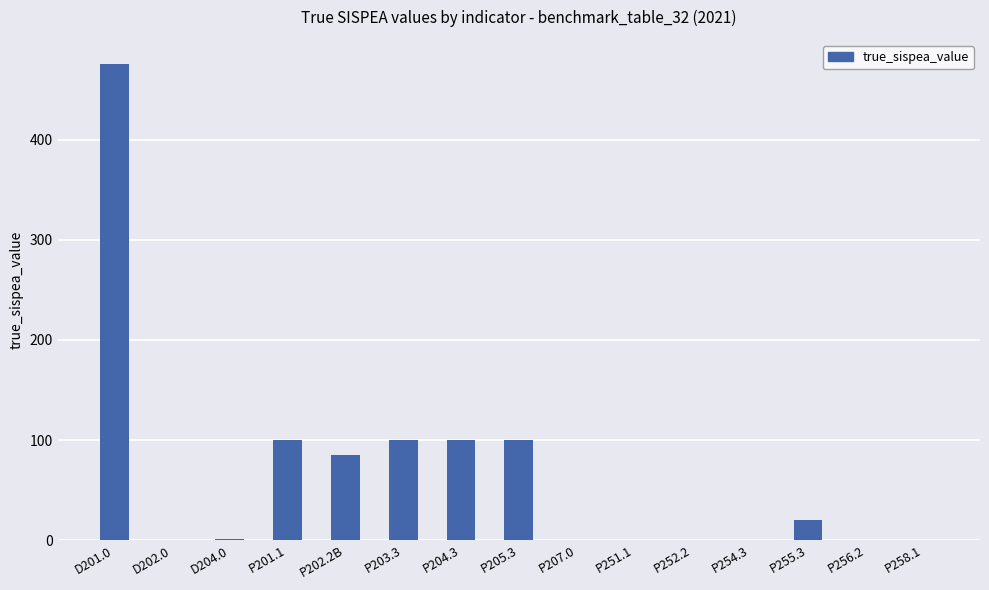

What is the maximum value shown in the chart?

476.0